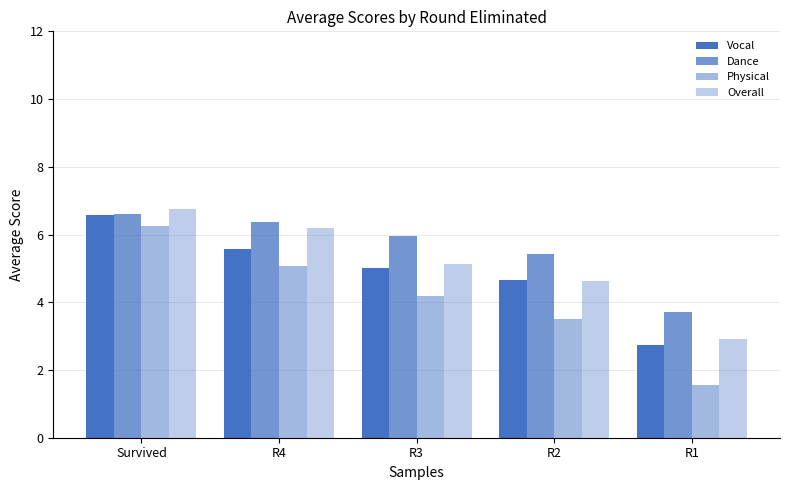

How many values in the Physical series are below 4?

2